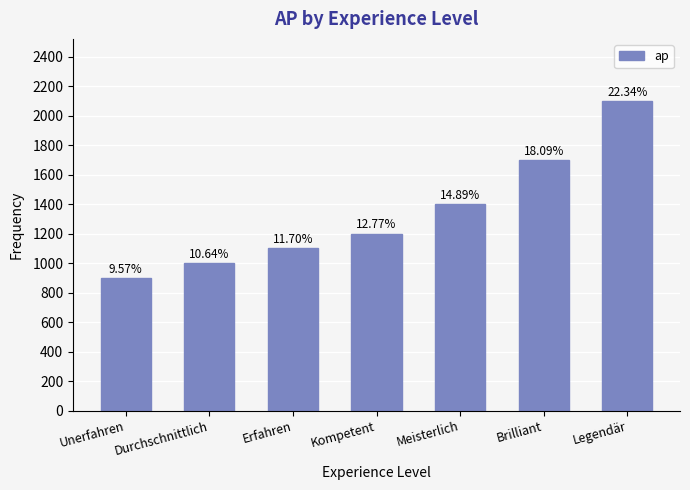

How many bars are there in total?

7